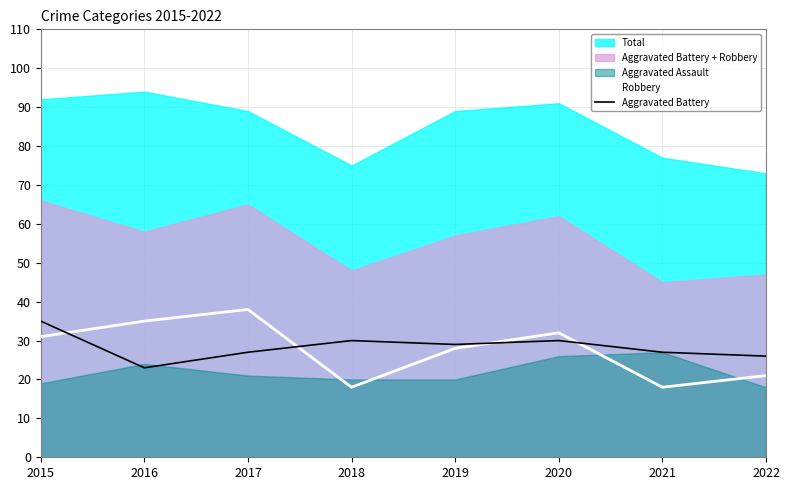

What is the value of the Robbery point at the 3rd from the left?

38